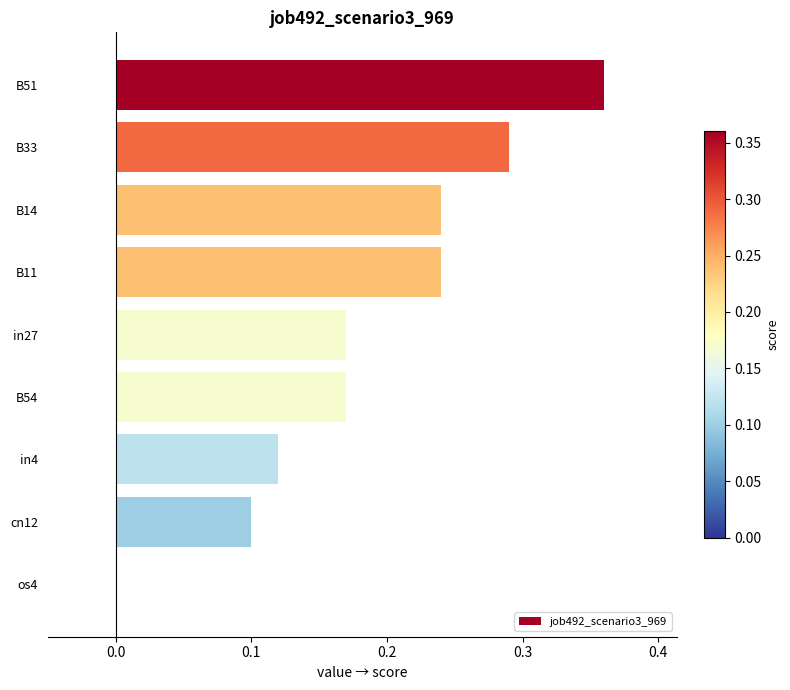

True or false: the data shows 0.4 at B33.

False